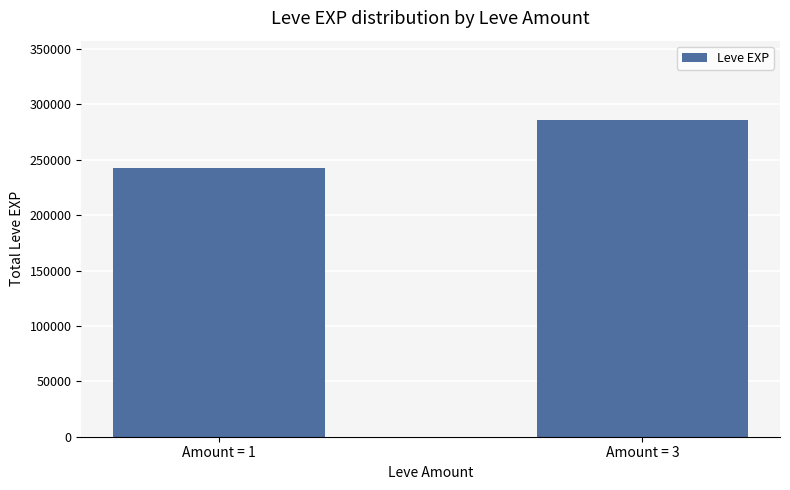

Between Amount = 1 and Amount = 3, which is larger?

Amount = 3